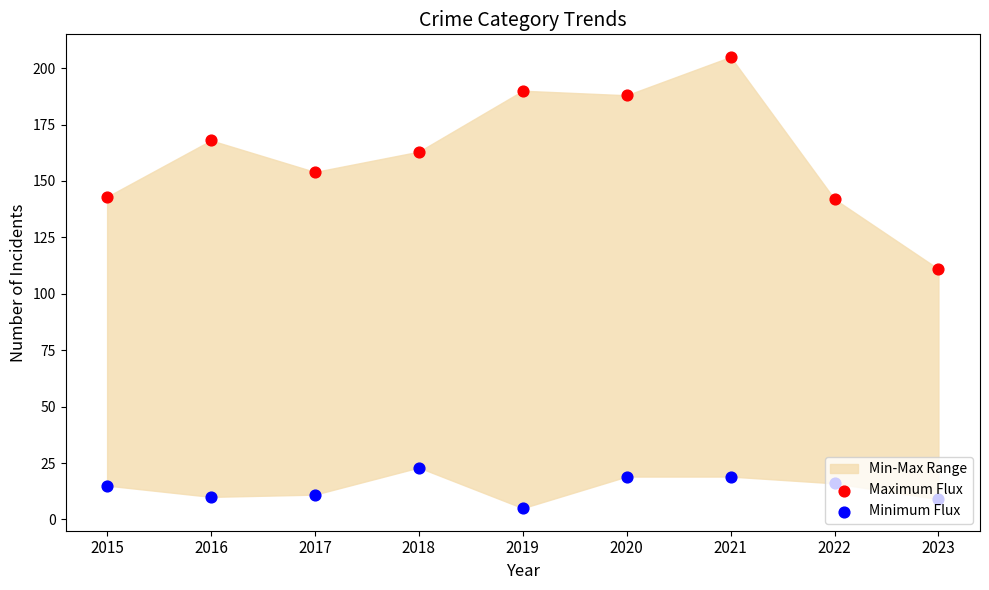

What is the total value across all series at 2015?

158